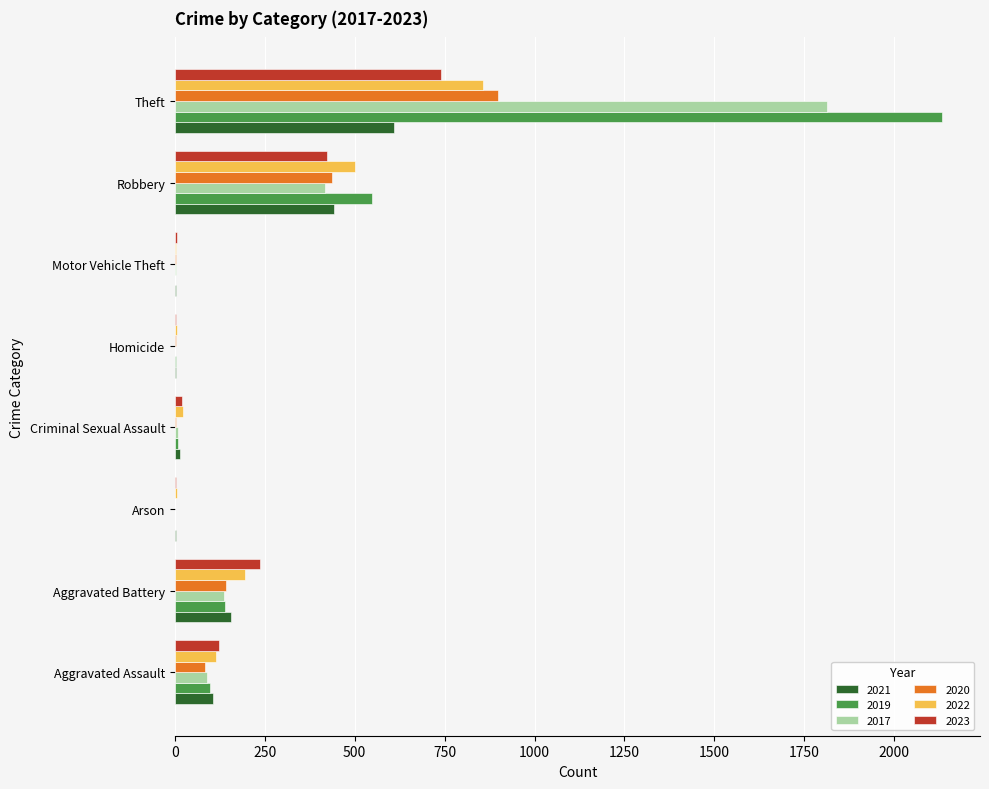

How many categories are shown in the chart?

8